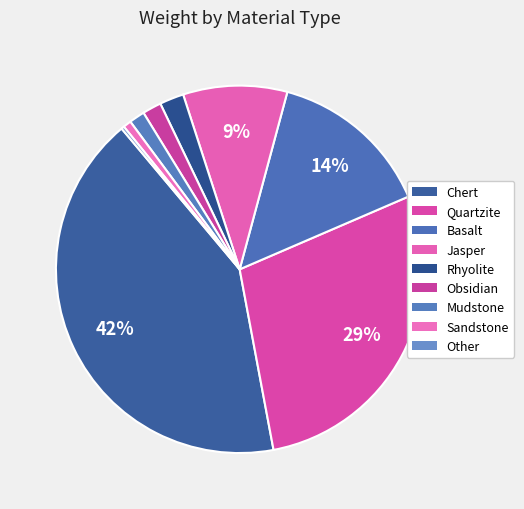

To the nearest percent, what is the average slice percentage?

11%